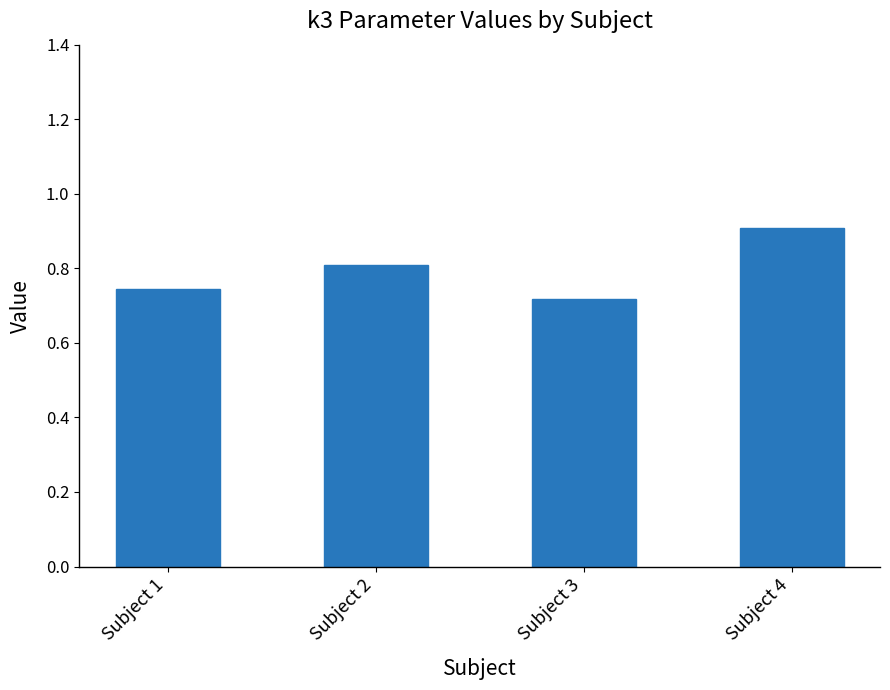

The value at Subject 3 is 0.9. True or false?

False